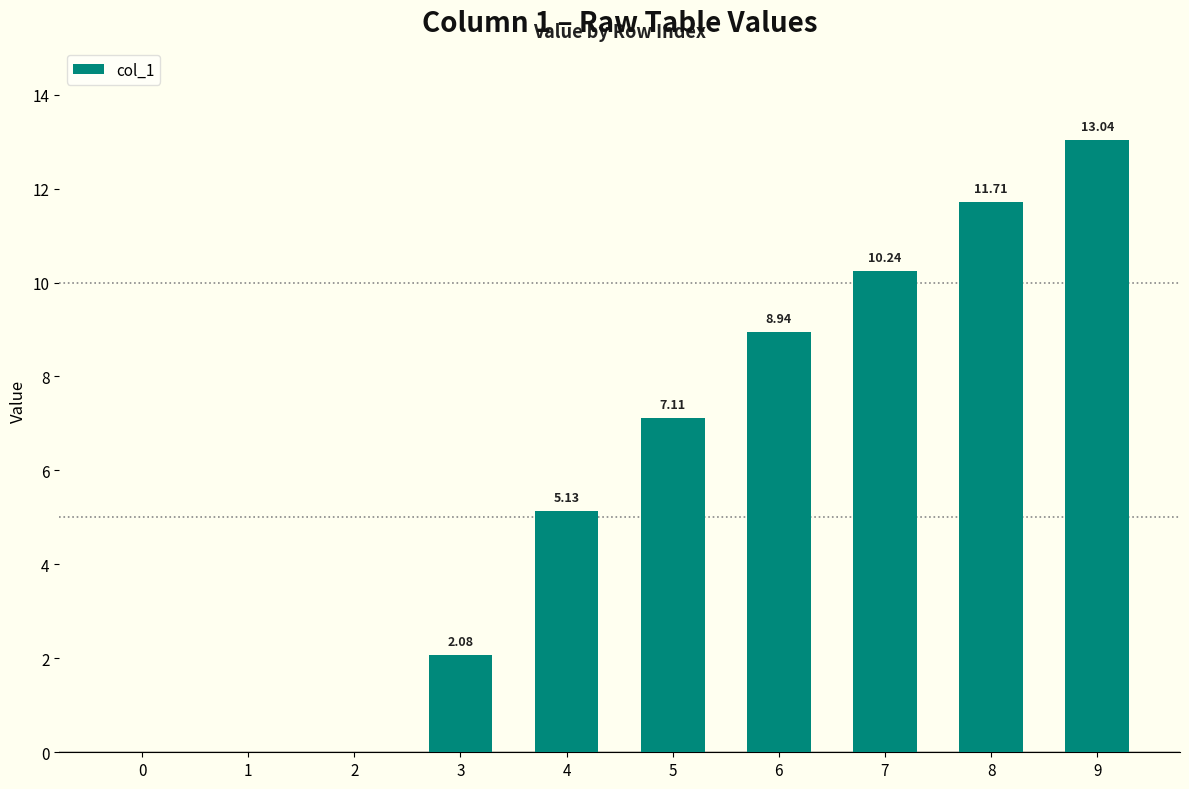

What is the sum of the values at 9 and 3?

15.1